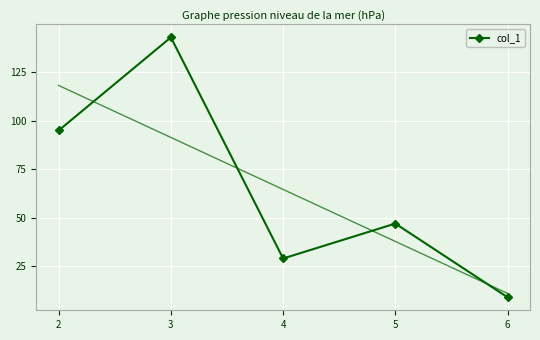

How many values are between 29 and 95?

3